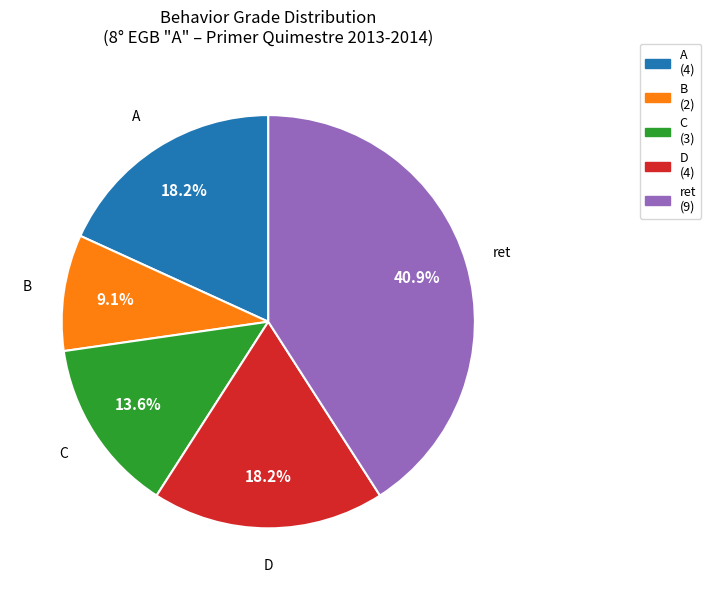

How many segments does this pie chart have?

5